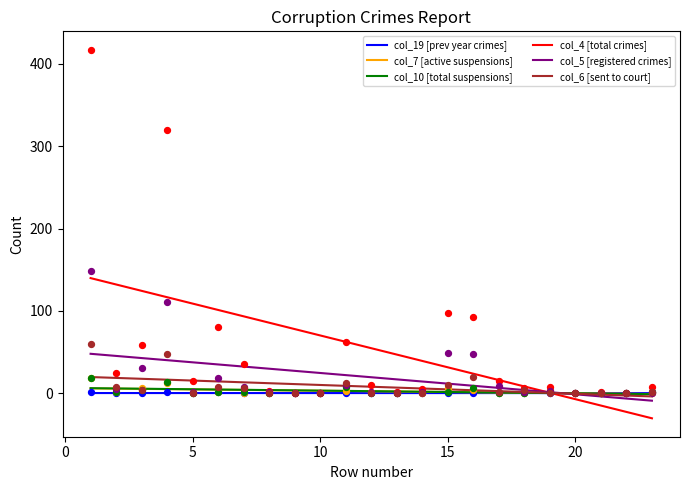

At how many categories does at least one series exceed 352?

1